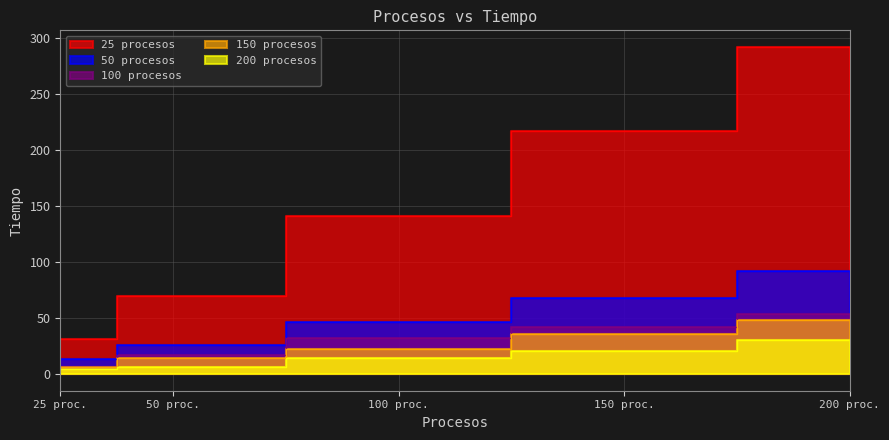

What is the total value across all series at 150 proc.?

384.0